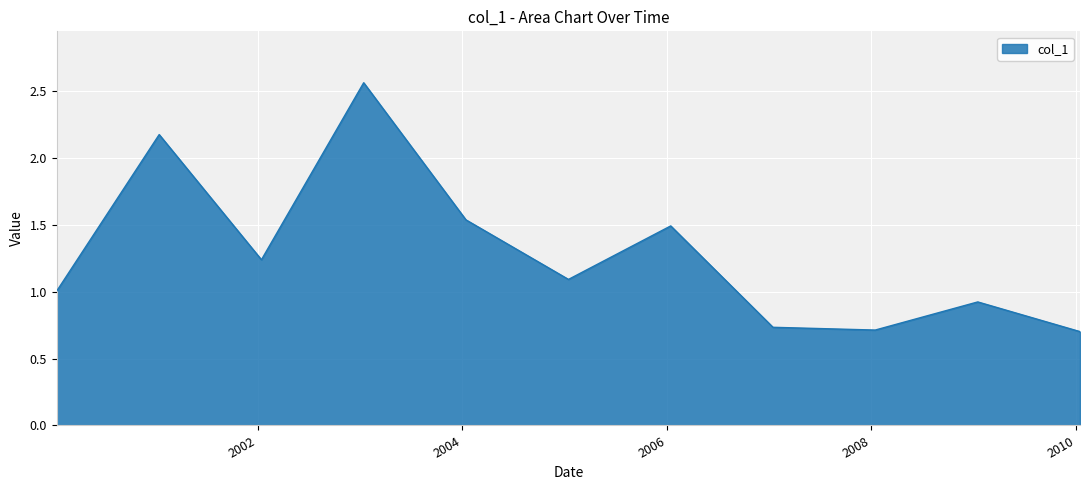

What is the label of the 3rd point from the right?

2008-01-15